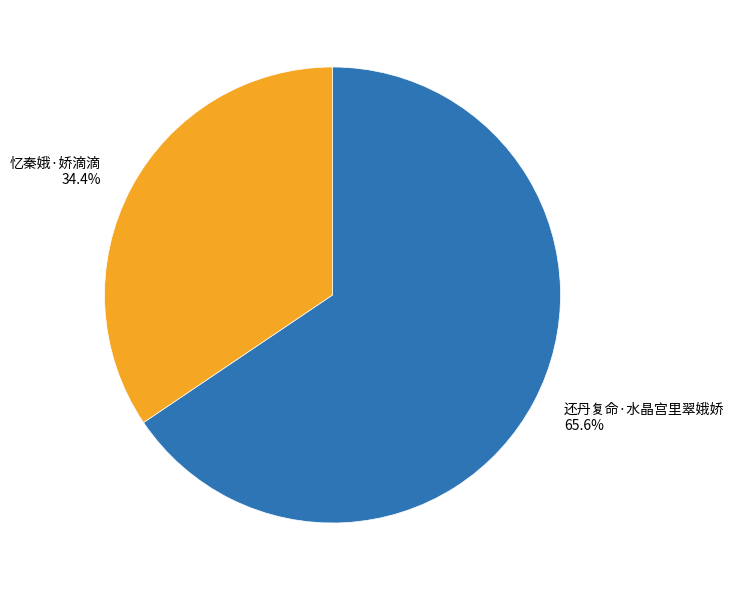

To the nearest percent, what portion does 忆秦娥·娇滴滴 represent?

34%